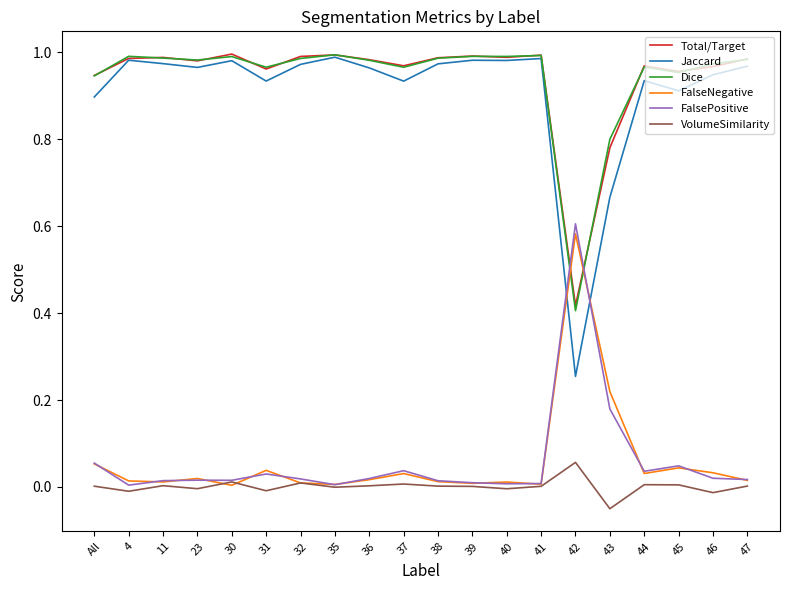

Which series has the widest spread of values?

Jaccard